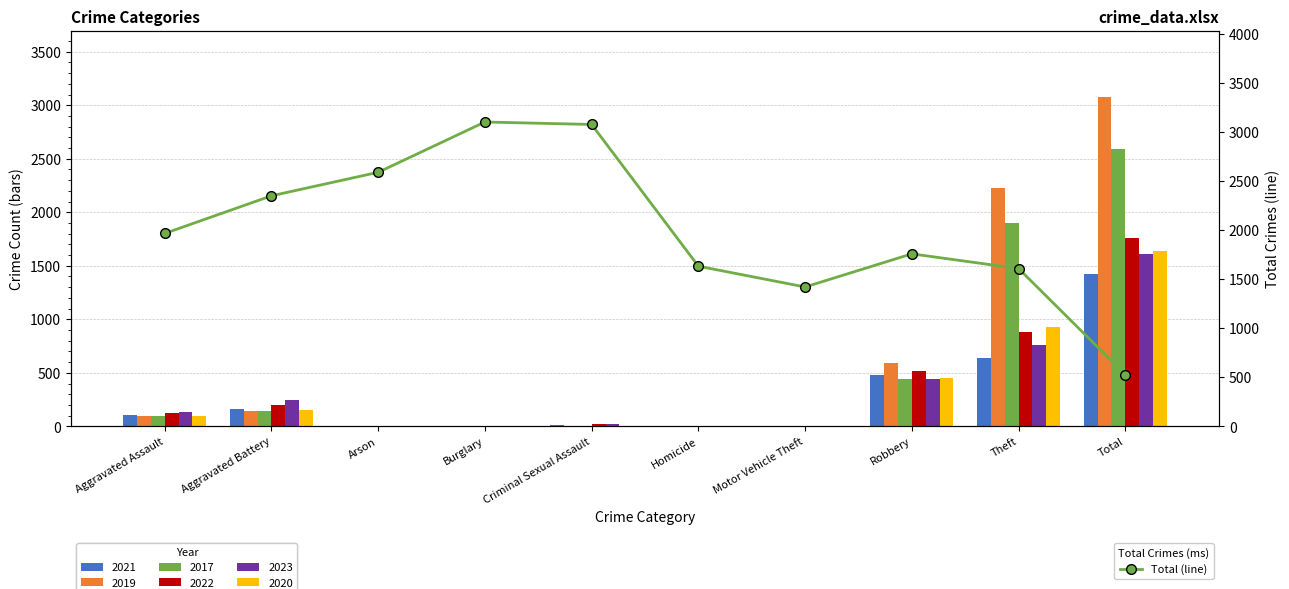

What is the ratio of the value at Arson to the value at Total?

4.9